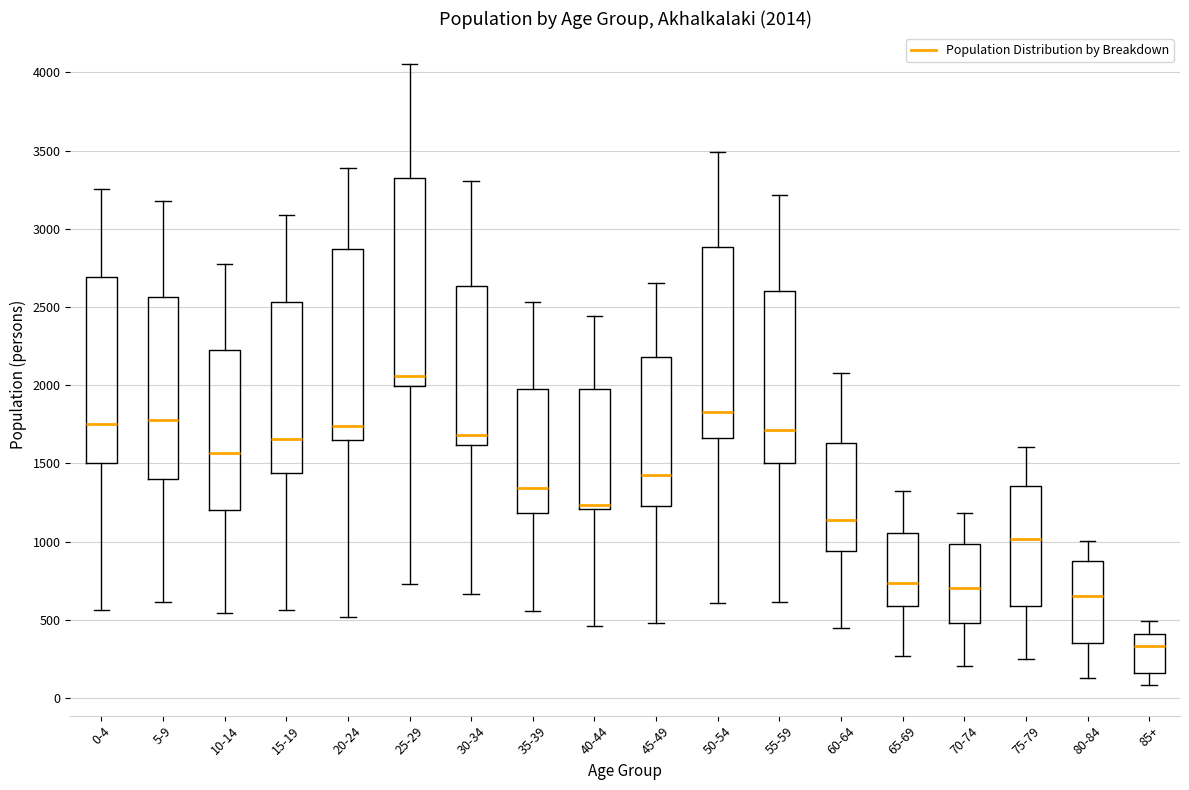

Comparing the boxes themselves (not the whiskers), which one is the tallest?

25-29